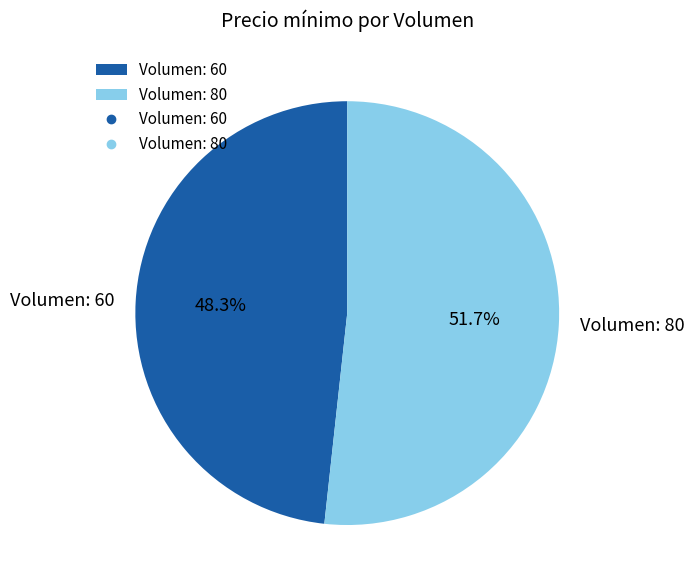

Is there any slice that represents more than half of the pie?

Yes